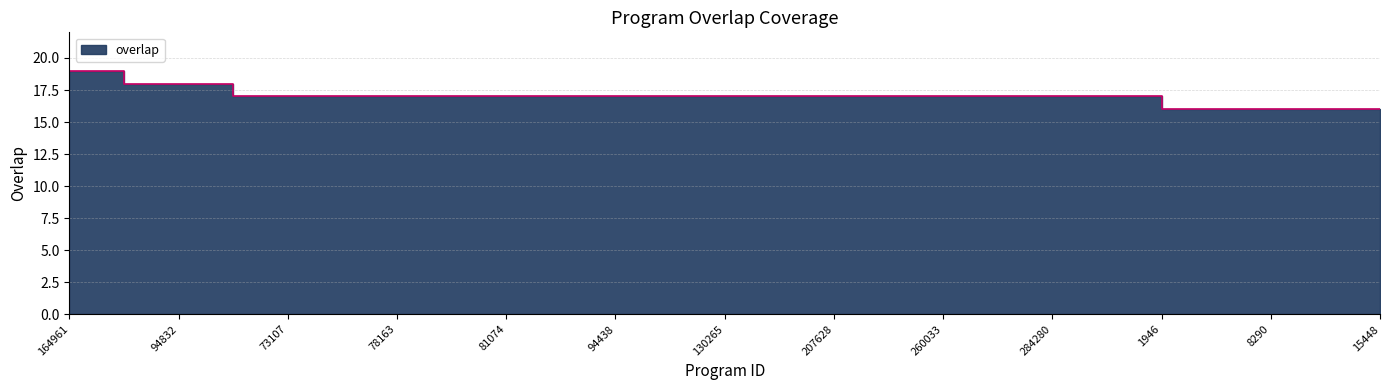

List the labels in order of value, smallest first.

1946, 5912, 8290, 14447, 15448, 47055, 73107, 76795, 78163, 78182, 81074, 92467, 94438, 100181, 130265, 177992, 207628, 235136, 260033, 264798, 284280, 302766, 94826, 94832, 164961